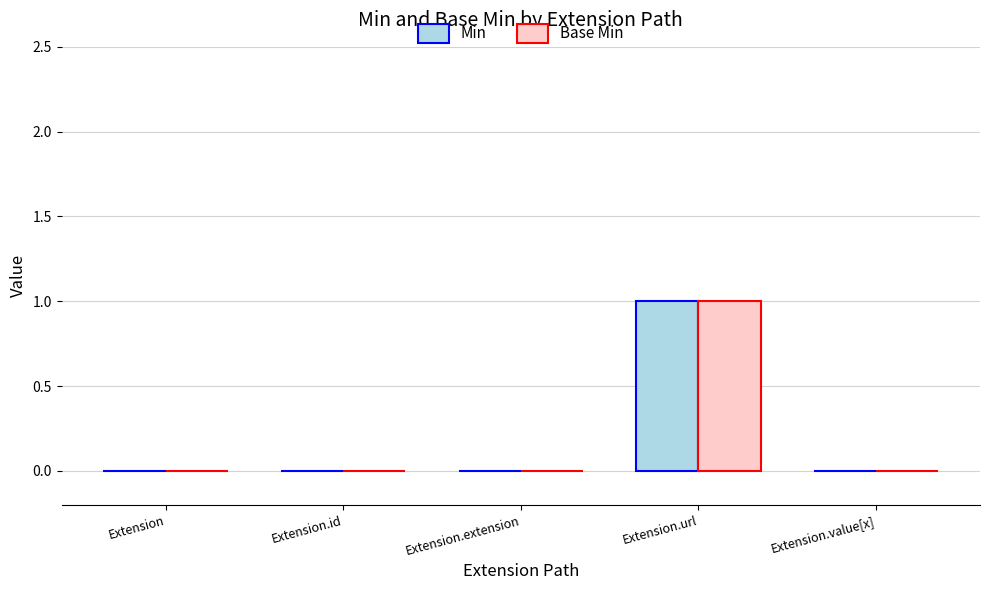

What is the difference between the Min values at Extension and Extension.url?

1